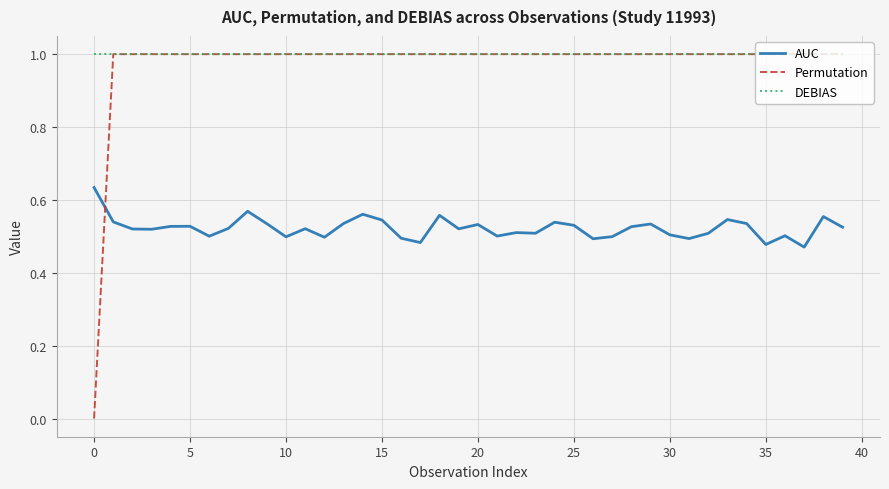

How many intersections are there between AUC and Permutation?

1